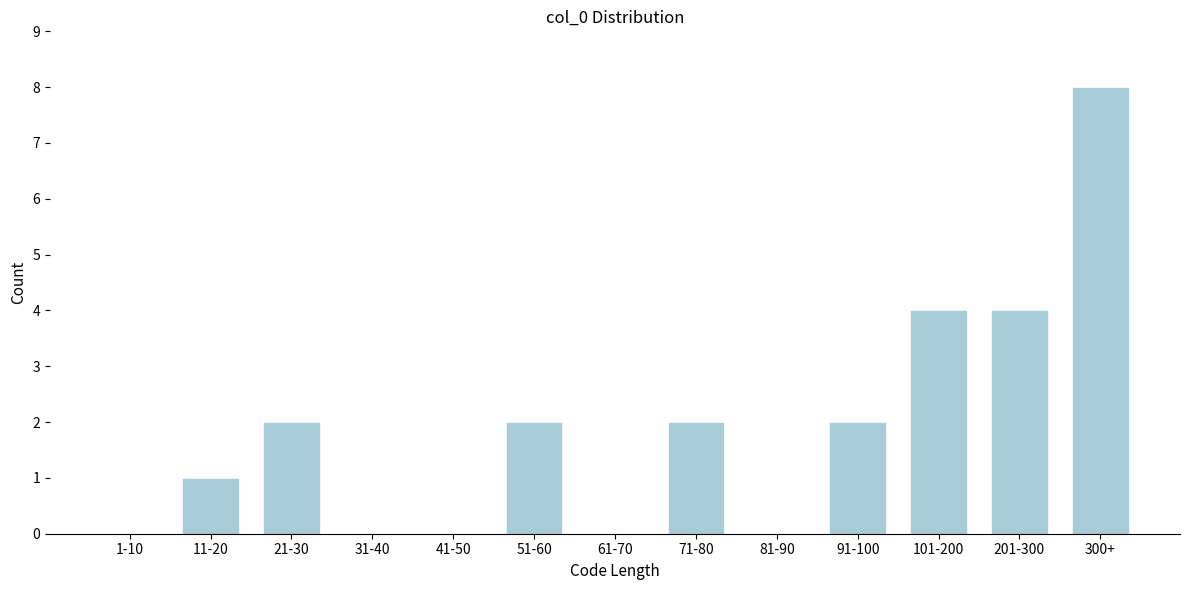

Reading left to right, list all the values displayed in this chart.

1-10=0	11-20=1	21-30=2	31-40=0	41-50=0	51-60=2	61-70=0	71-80=2	81-90=0	91-100=2	101-200=4	201-300=4	300+=8